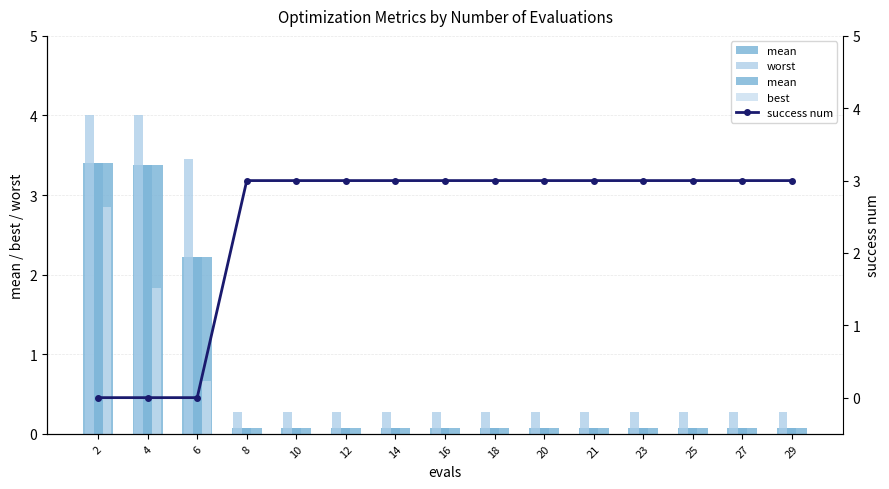

What is the highest value of the success num series?

3.0